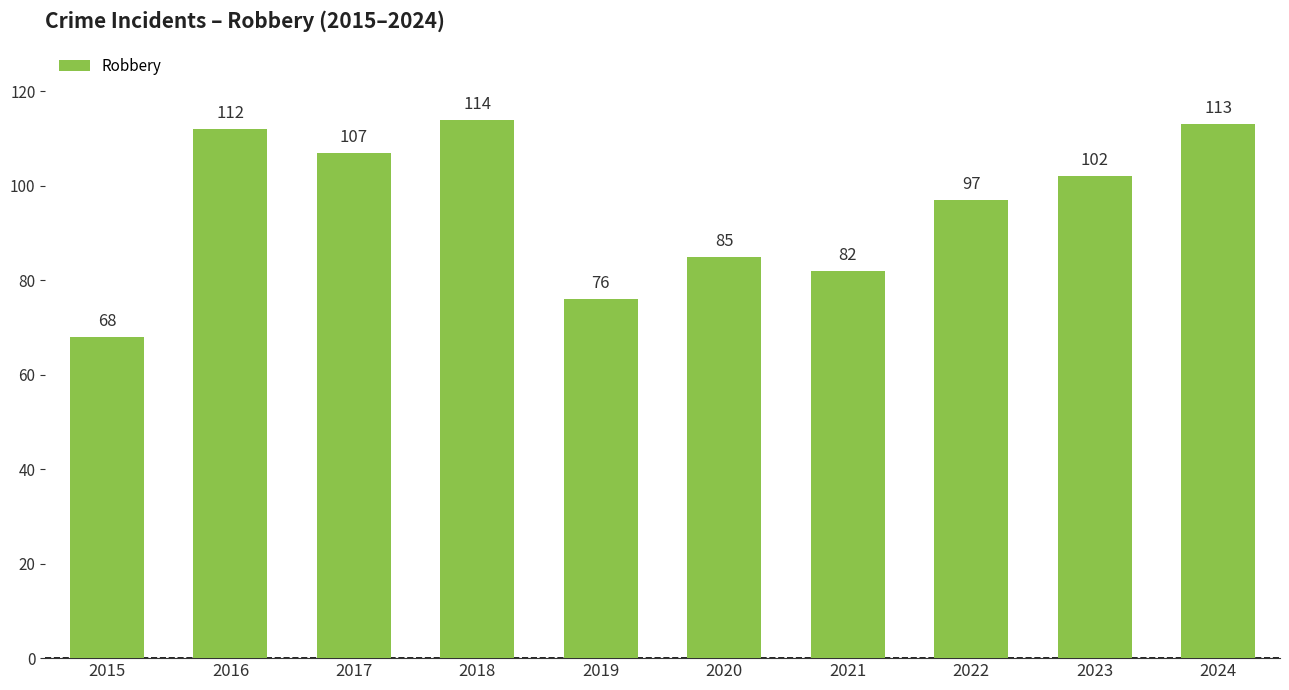

Reading left to right, what are all the values shown in this chart?

68	112	107	114	76	85	82	97	102	113